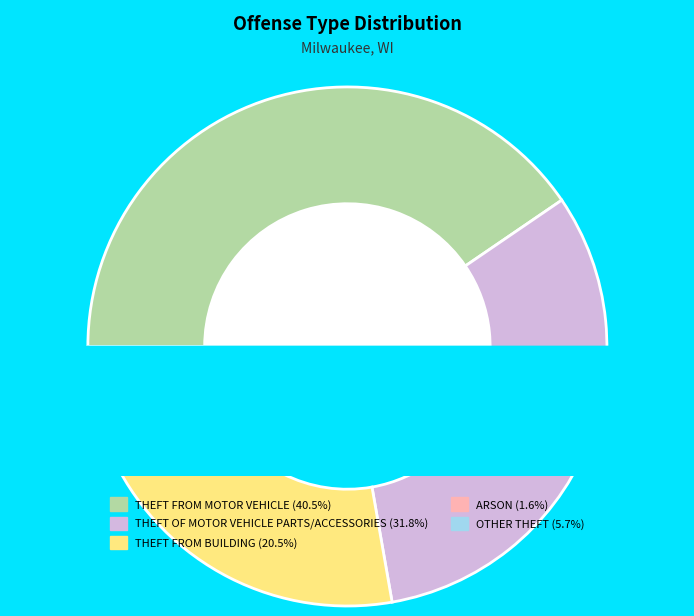

Does THEFT FROM BUILDING account for over 50% of the chart?

No